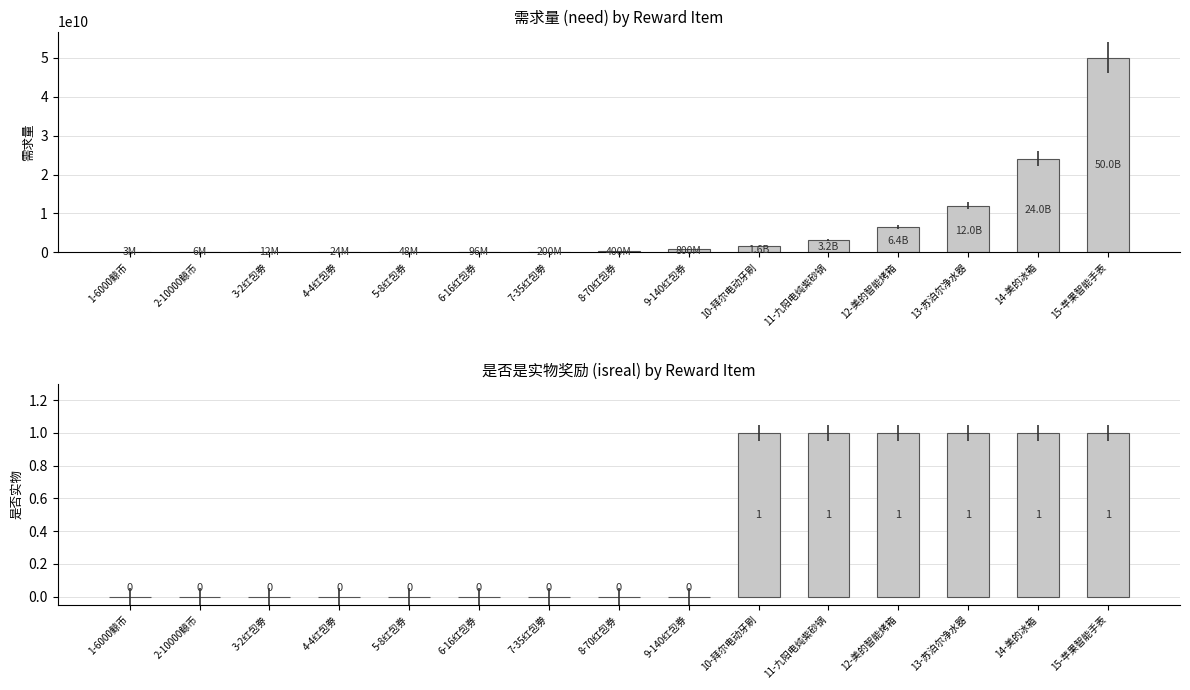

What is the minimum value for need|需求量?

3000000